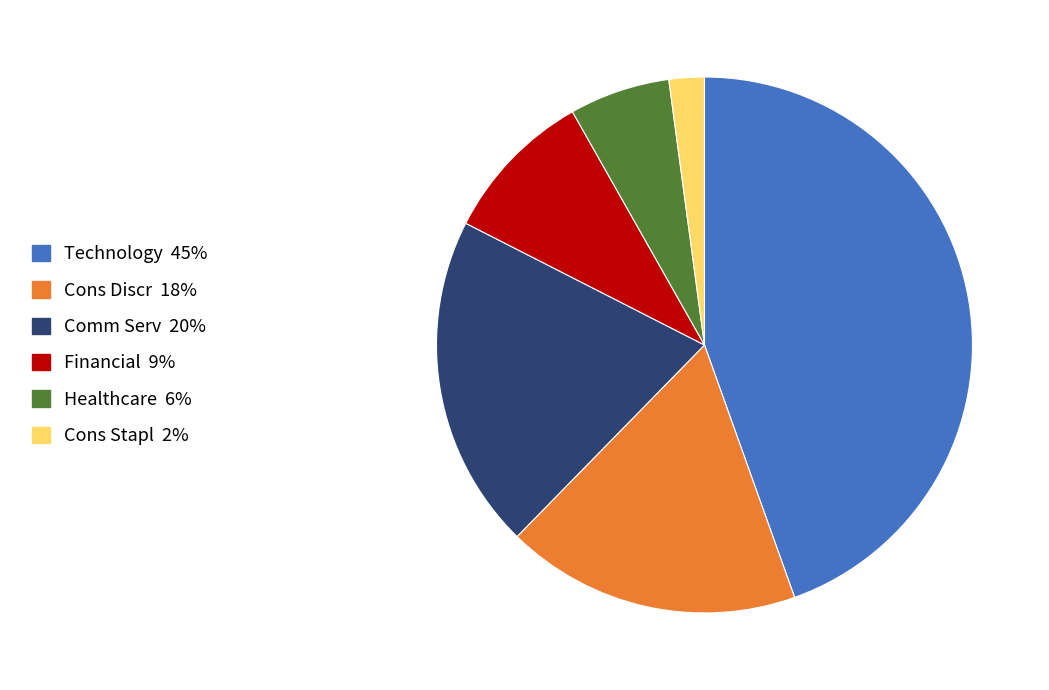

Does any single category account for the majority?

No